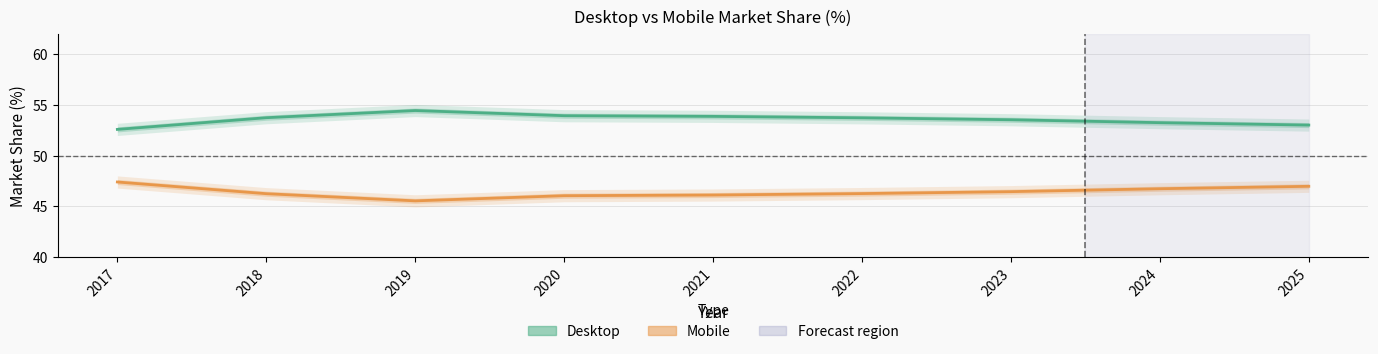

At which label does Mobile reach its peak?

2017